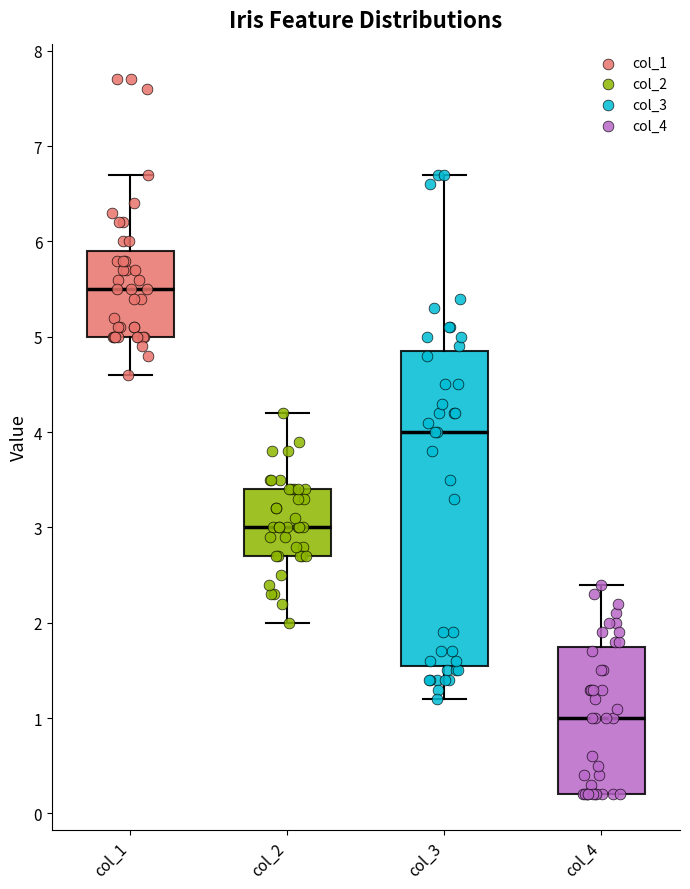

Reading left to right, transcribe this box plot: for each box, give where its median line is, the range the box spans, and where its two whiskers end, as read against the y-axis. The values are not printed on the chart, so give them approximately, as read against the axis.

col_1: median 5.5, box 5.0 to 5.9, whiskers 4.6 to 6.7
col_2: median 3.0, box 2.7 to 3.4, whiskers 2.0 to 4.2
col_3: median 4.0, box 1.6 to 4.9, whiskers 1.2 to 6.7
col_4: median 1.0, box 0.2 to 1.8, whiskers 0.2 to 2.4